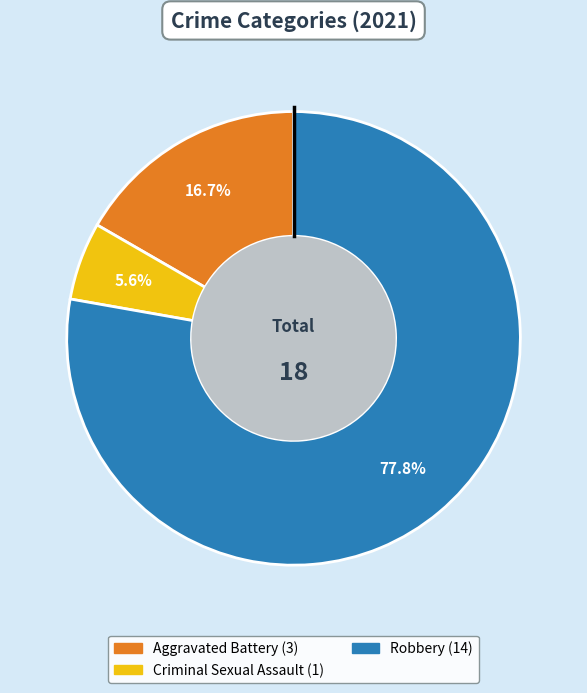

How many slices are in this pie chart?

3